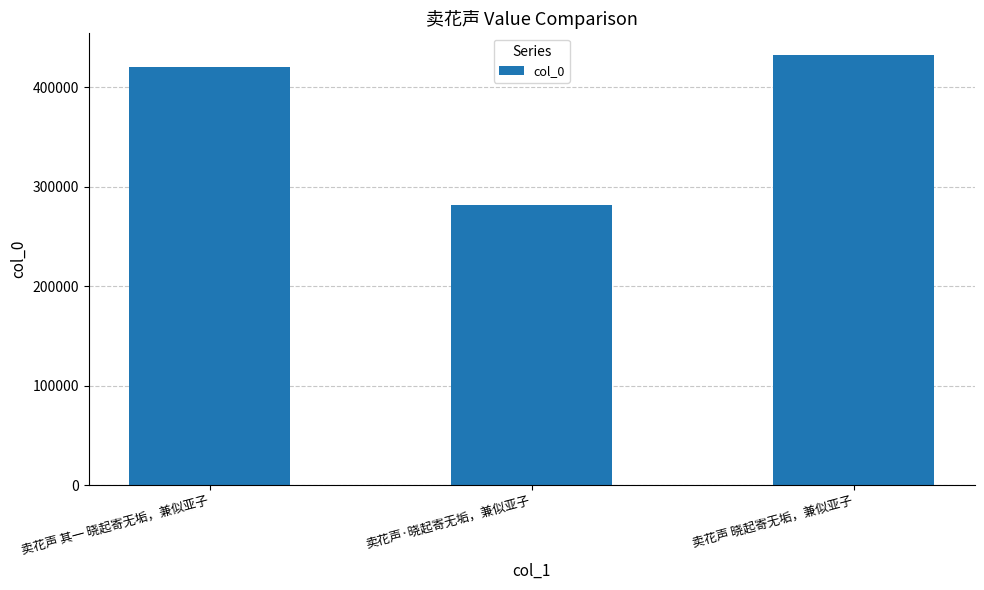

Are the bars horizontal?

No